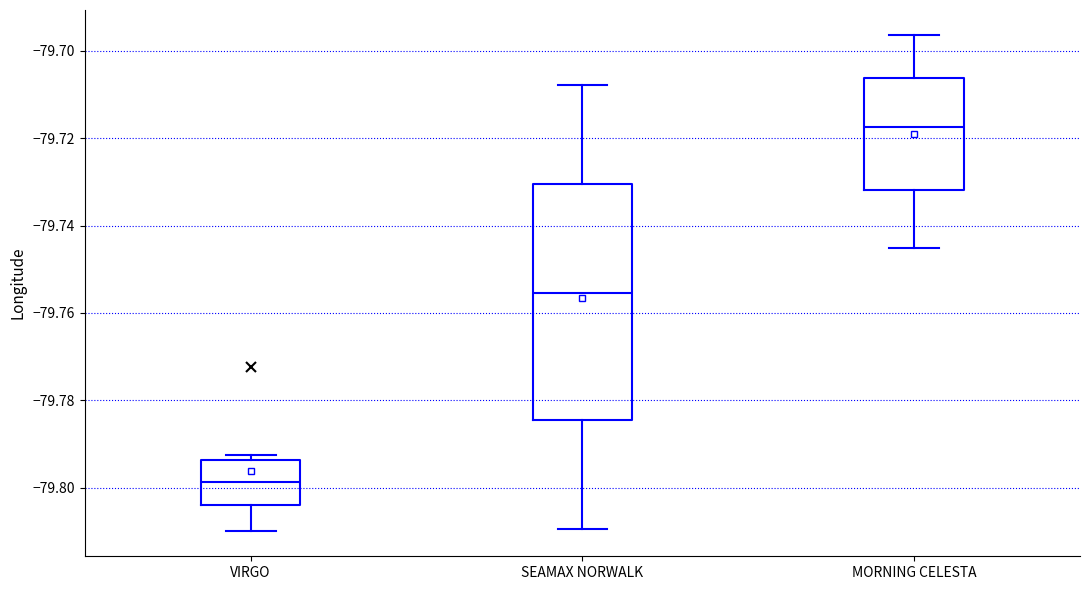

Reading left to right, transcribe this box plot: for each box, give where its median line is, the range the box spans, and where its two whiskers end, as read against the y-axis. The values are not printed on the chart, so give them approximately, as read against the axis.

VIRGO: median -79.798, box -79.804 to -79.794, whiskers -79.810 to -79.792
SEAMAX NORWALK: median -79.756, box -79.784 to -79.730, whiskers -79.810 to -79.708
MORNING CELESTA: median -79.718, box -79.732 to -79.706, whiskers -79.746 to -79.696